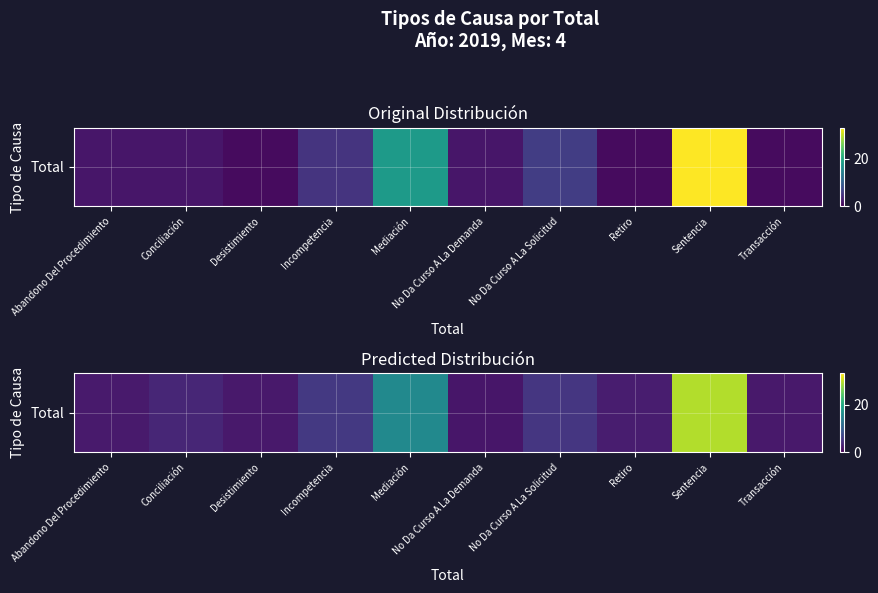

Rank the categories by value from lowest to highest.

No Da Curso A La Demanda, Transacción, Desistimiento, Abandono Del Procedimiento, Retiro, Conciliación, No Da Curso A La Solicitud, Incompetencia, Mediación, Sentencia